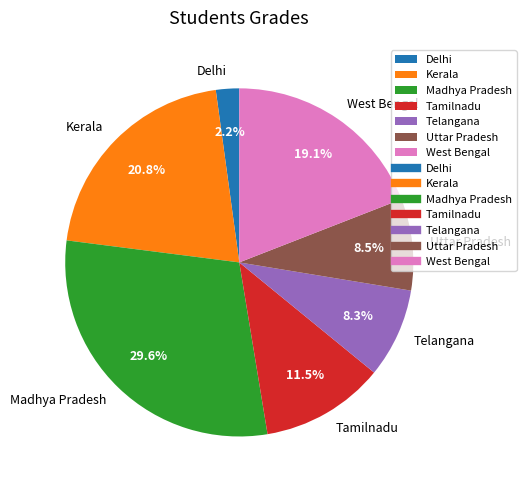

Which has a higher value, West Bengal or Tamilnadu?

West Bengal